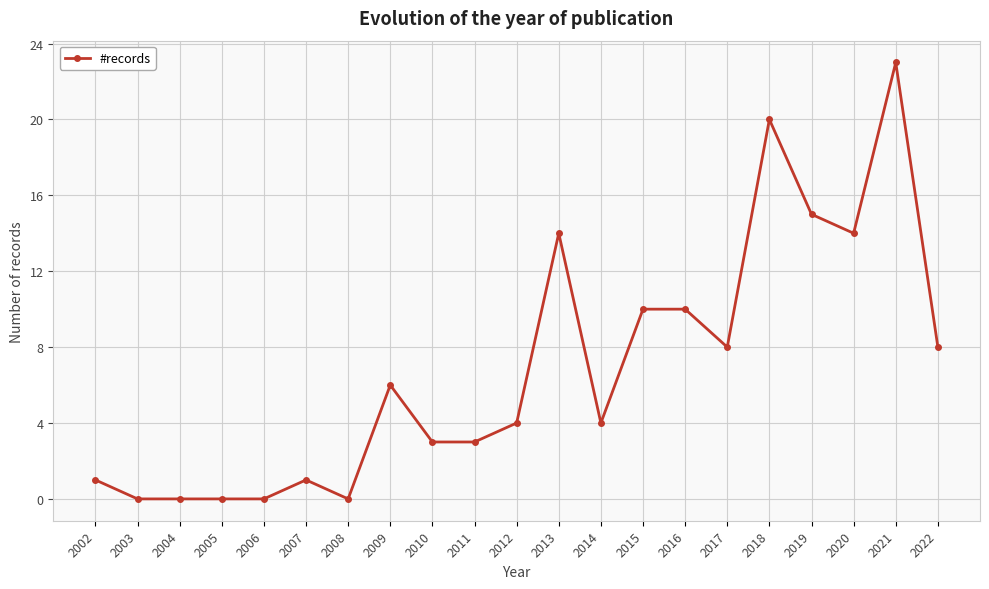

Reading left to right, list all the values displayed in this chart.

2002=1	2003=0	2004=0	2005=0	2006=0	2007=1	2008=0	2009=6	2010=3	2011=3	2012=4	2013=14	2014=4	2015=10	2016=10	2017=8	2018=20	2019=15	2020=14	2021=23	2022=8